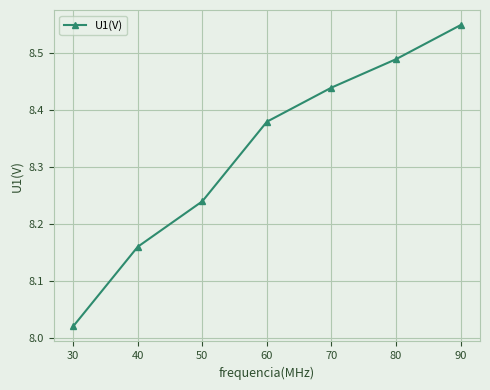

Which category has the highest value across all series?

90